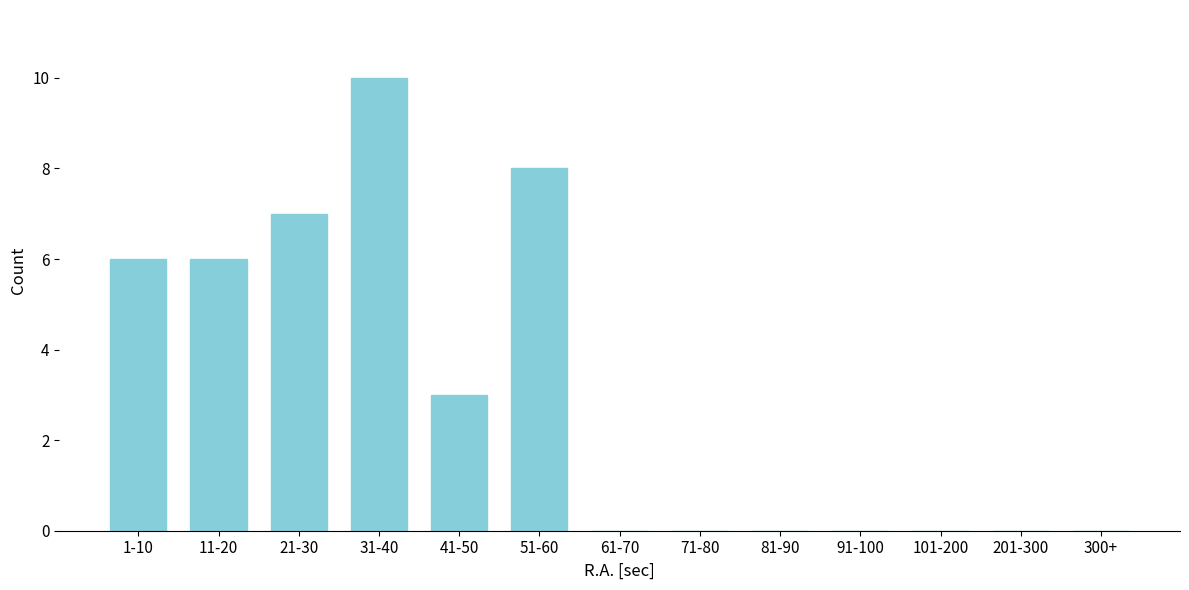

Reading left to right, transcribe all the data shown in this chart.

1-10=6	11-20=6	21-30=7	31-40=10	41-50=3	51-60=8	61-70=0	71-80=0	81-90=0	91-100=0	101-200=0	201-300=0	300+=0